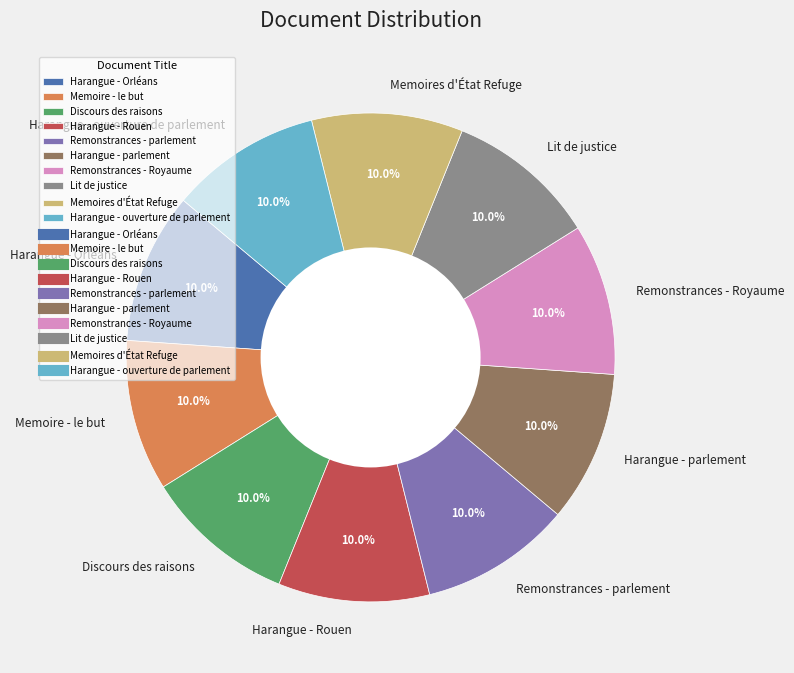

To the nearest percent, what is the average slice percentage?

10%